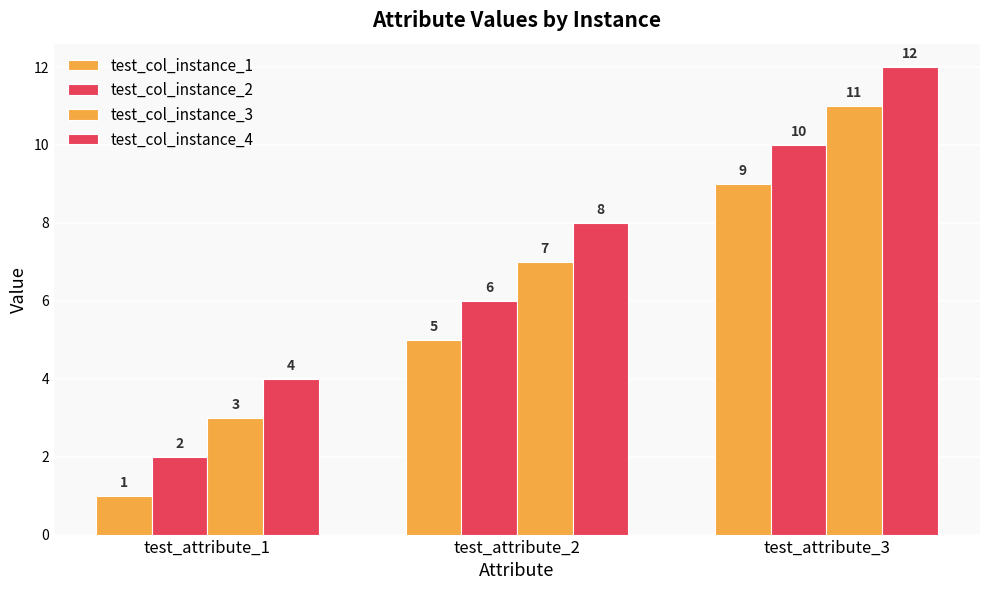

At how many categories does at least one series exceed 5?

2